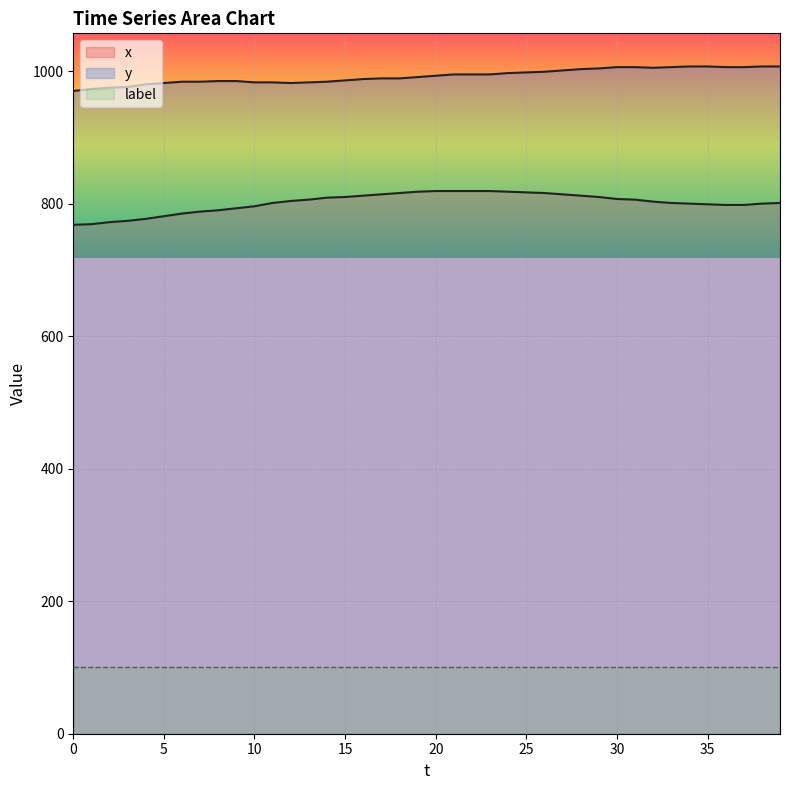

What are all the series names shown in the legend?

x, y, label